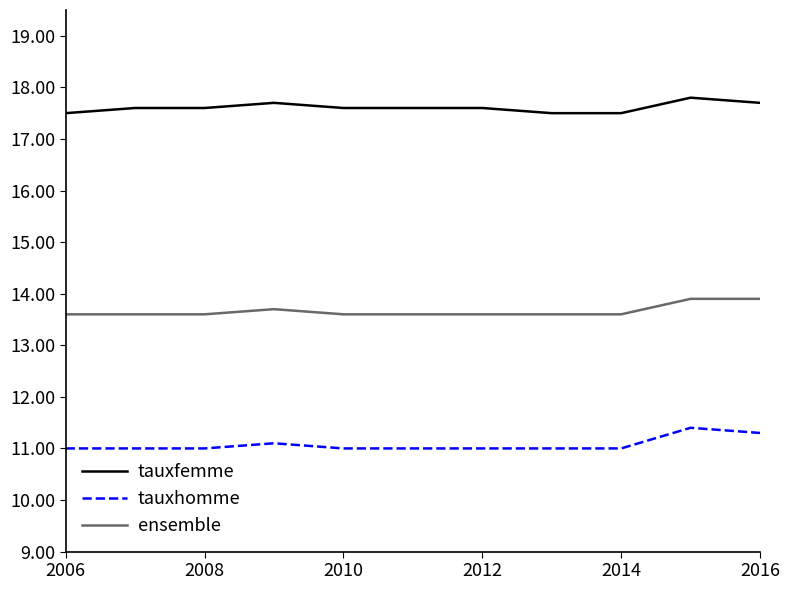

Rank the series by their maximum value, from lowest to highest.

tauxhomme, ensemble, tauxfemme